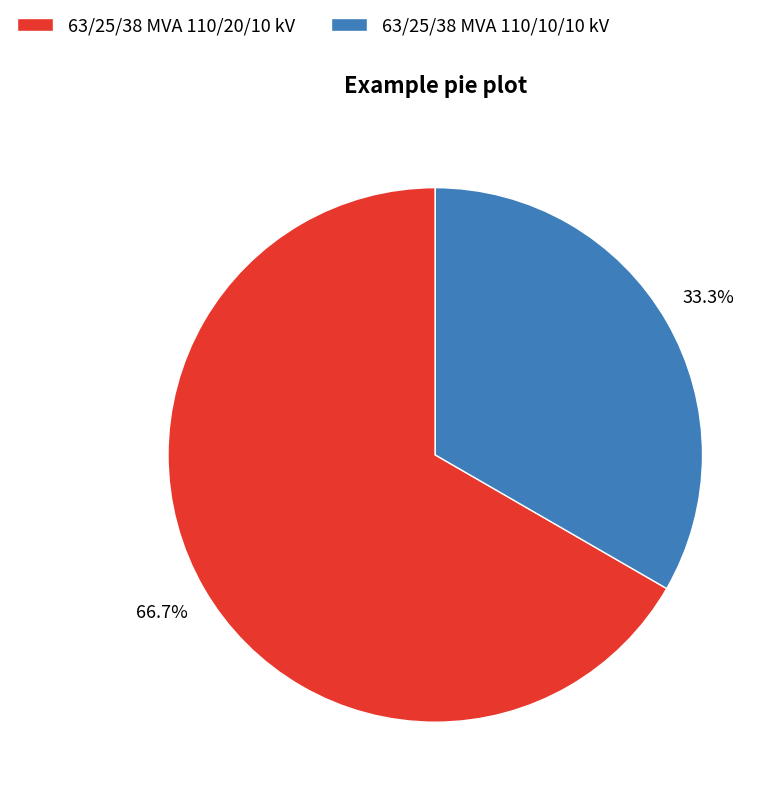

True or false: 63/25/38 MVA 110/10/10 kV accounts for 44% of the total.

False